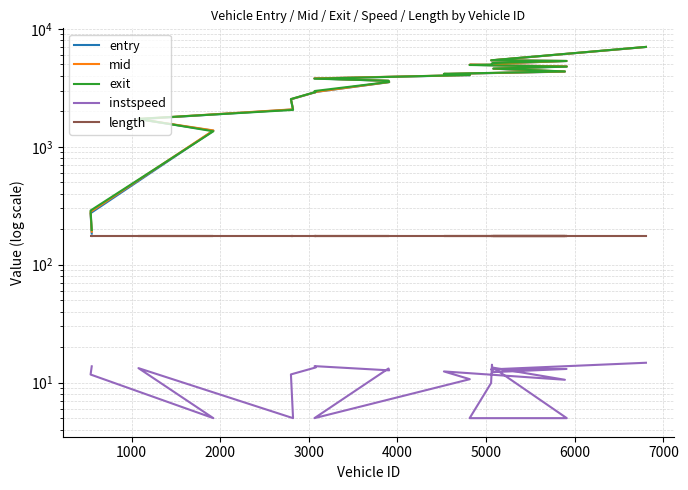

What is the lowest value of the mid series?

190.5